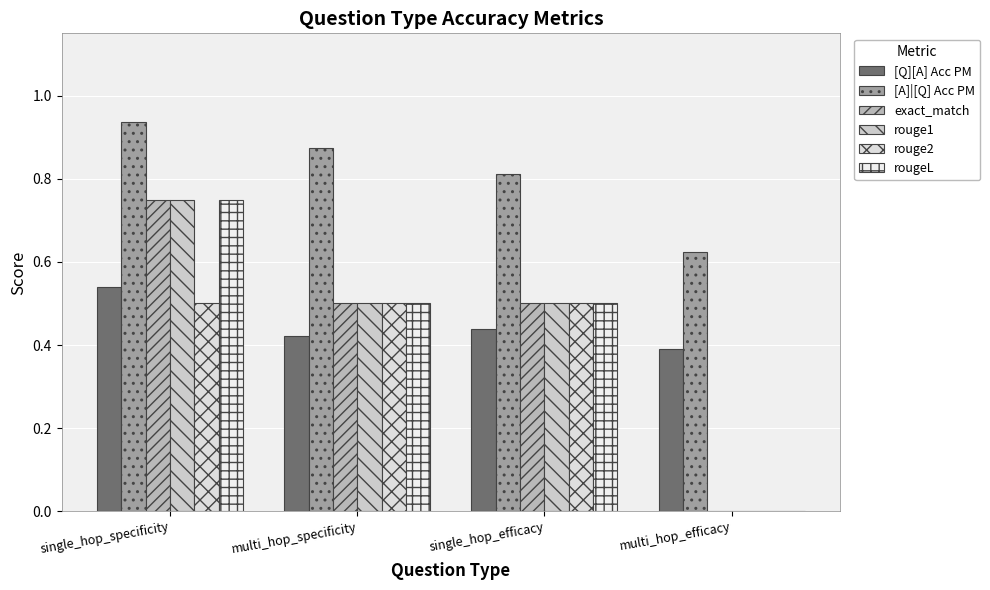

Reading right to left, extract all data points from this chart.

[Q][A] Acc PM: 0.4	0.4	0.4	0.5
[A]|[Q] Acc PM: 0.6	0.8	0.9	0.9
exact_match: 0.0	0.5	0.5	0.8
rouge1: 0.0	0.5	0.5	0.8
rouge2: 0.0	0.5	0.5	0.5
rougeL: 0.0	0.5	0.5	0.8